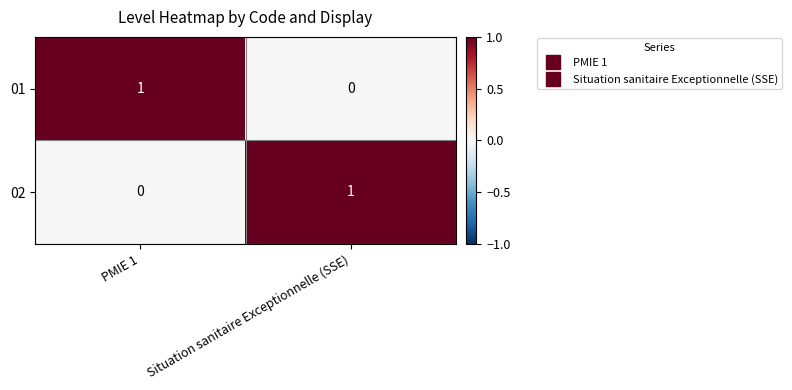

At which label does 02 reach its peak?

Situation sanitaire Exceptionnelle (SSE)